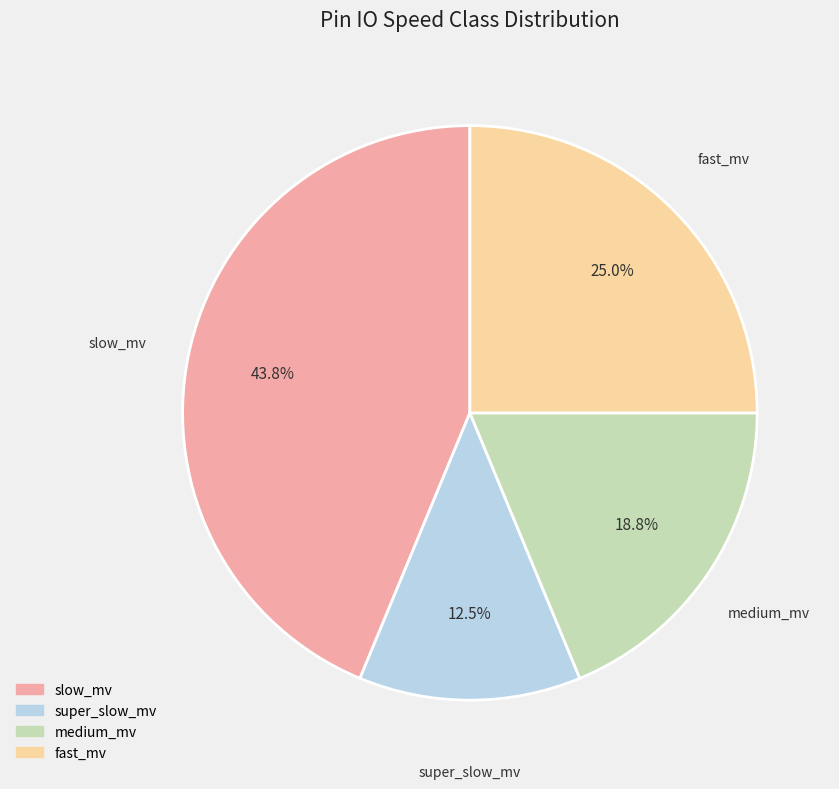

Rank the categories by value from highest to lowest.

slow_mv, fast_mv, medium_mv, super_slow_mv